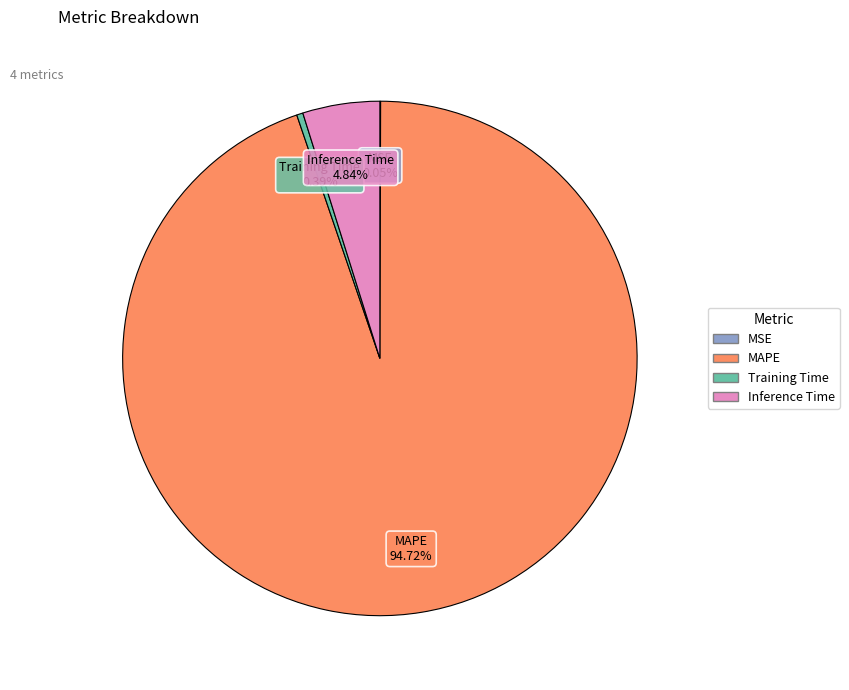

Do Training Time and Inference Time together represent more than half of the pie?

No